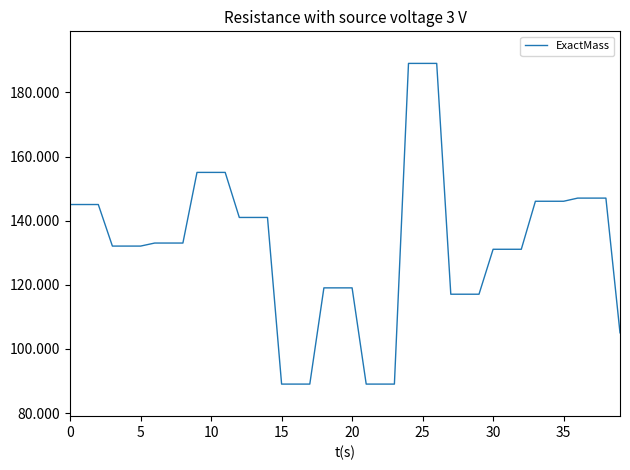

What is the difference between the maximum and minimum values?

100.0